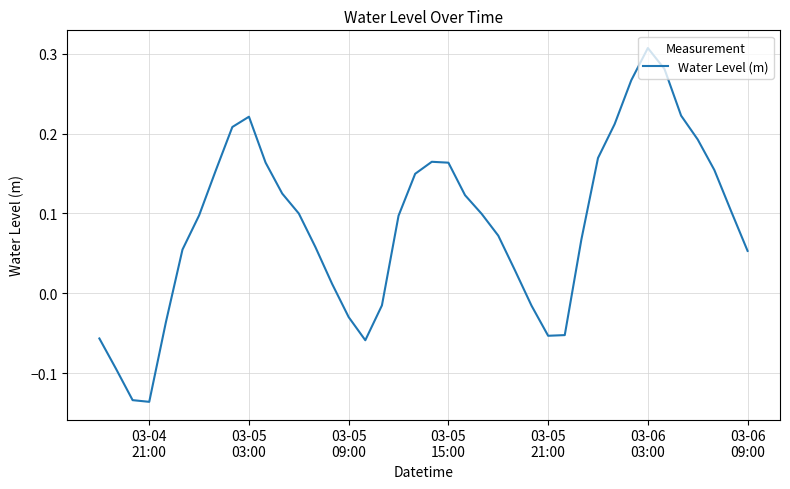

What is the difference between the maximum and minimum values?

0.4